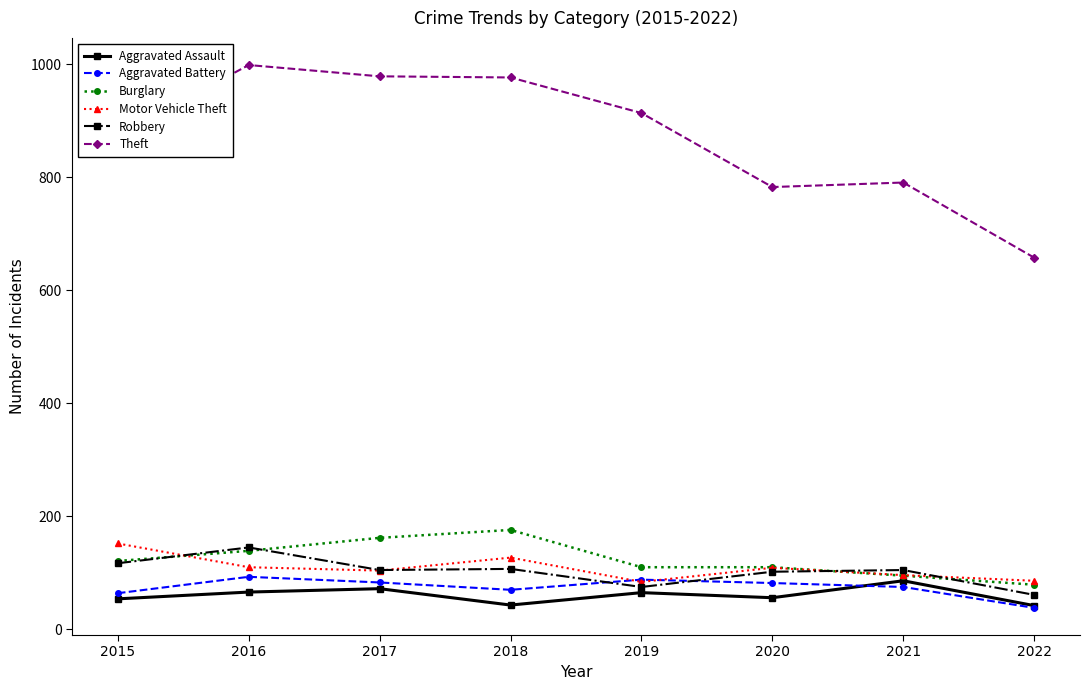

True or false: Robbery and Theft cross at least once.

False